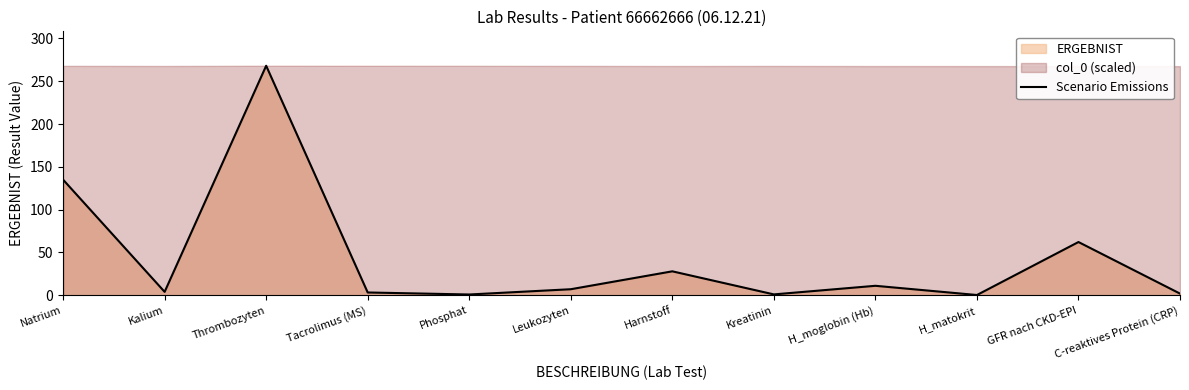

What is the change in value from Natrium to Thrombozyten?

+133.0